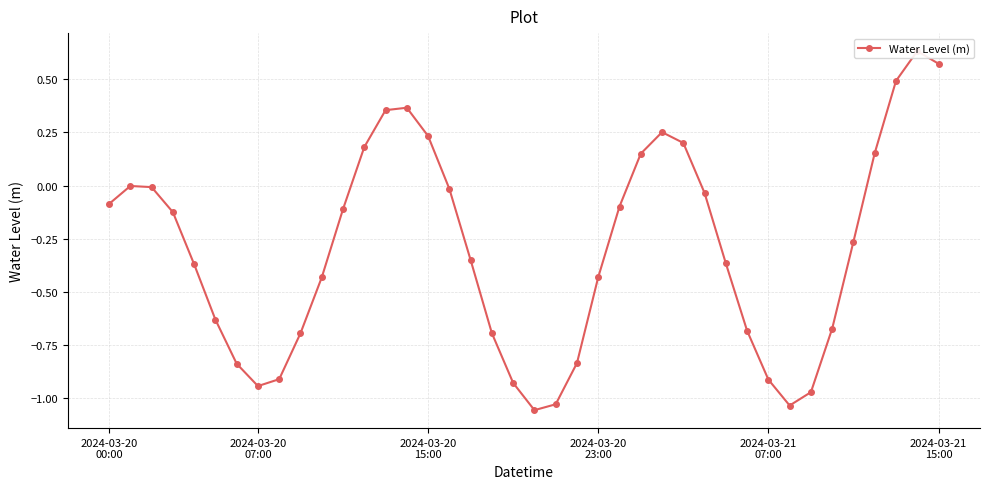

How many positive values are there?

11